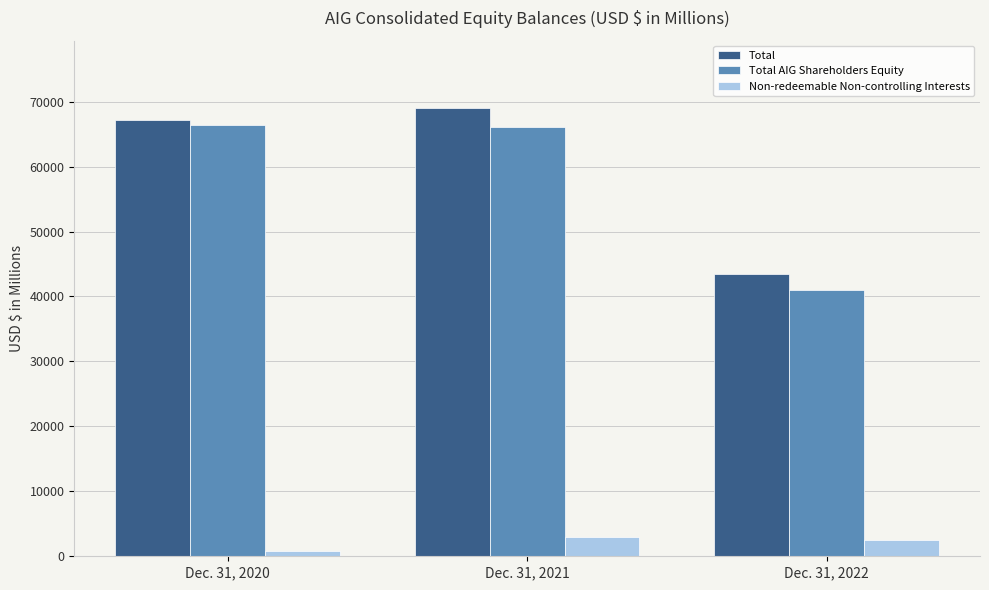

What is the highest value of the Total series?

69034